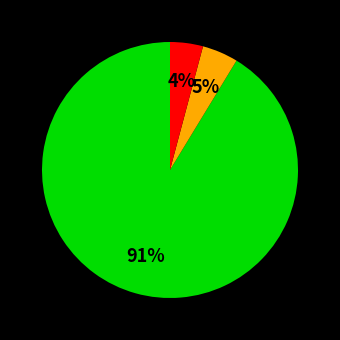

Is there a majority slice in this chart?

Yes